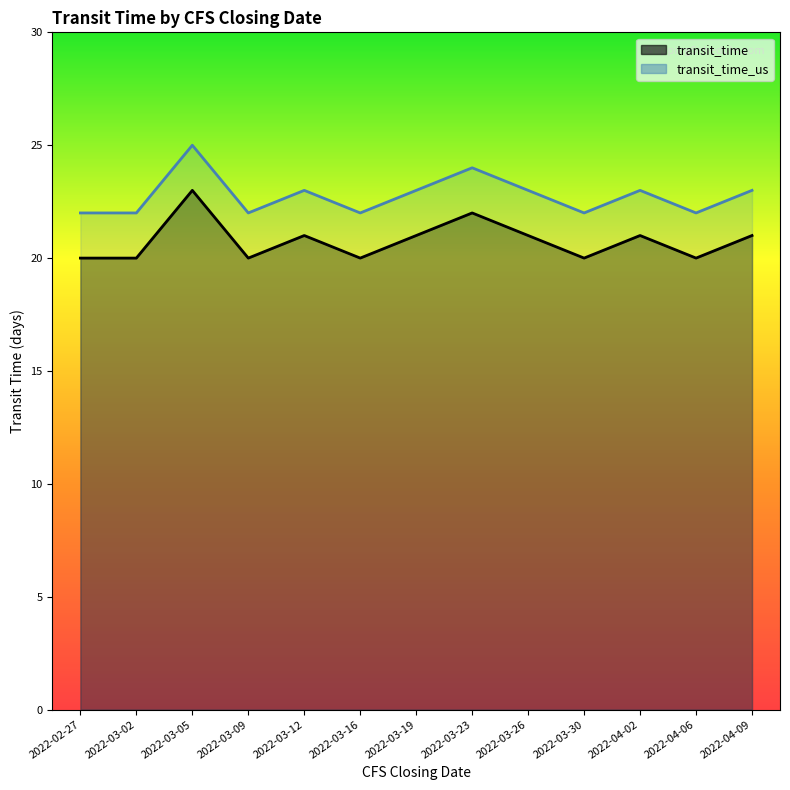

What is the difference between the transit_time values at 2022-03-23 and 2022-02-27?

2